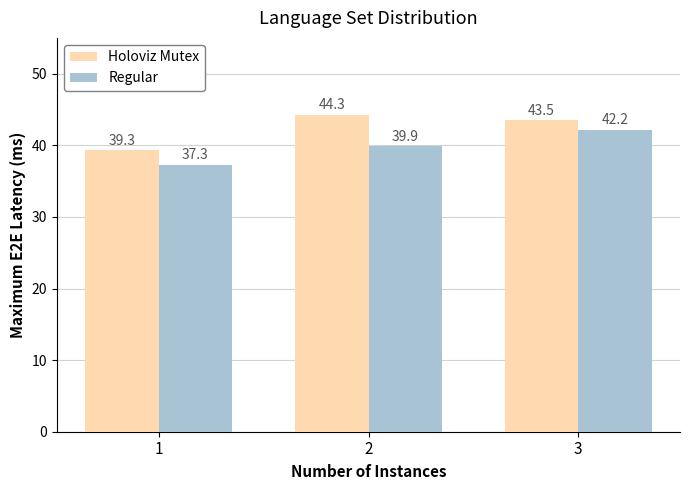

Reading right to left, extract all data points from this chart.

Holoviz Mutex: 43.5	44.3	39.3
Regular: 42.2	39.9	37.3